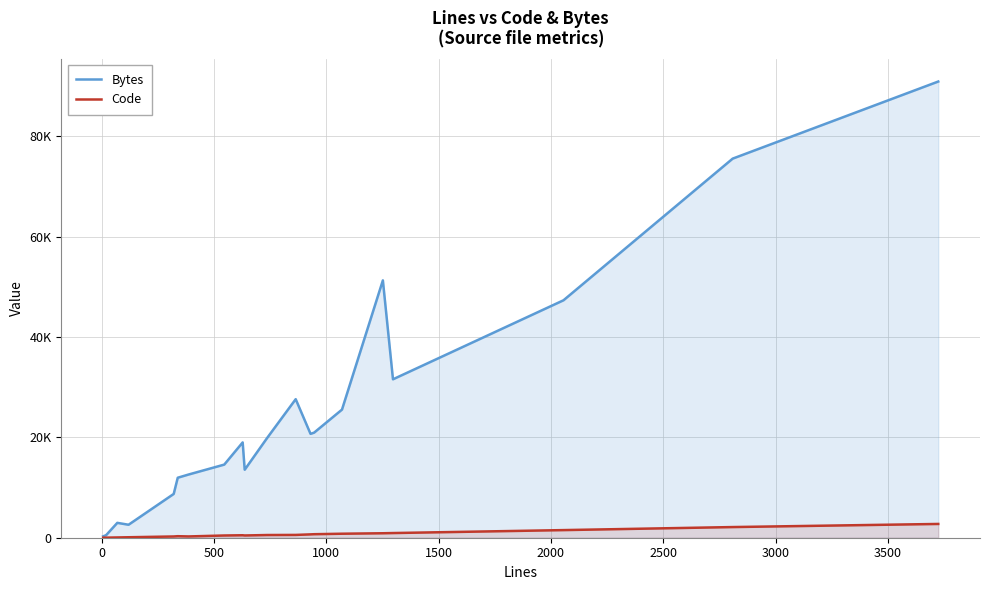

Does the chart have visible grid lines?

Yes